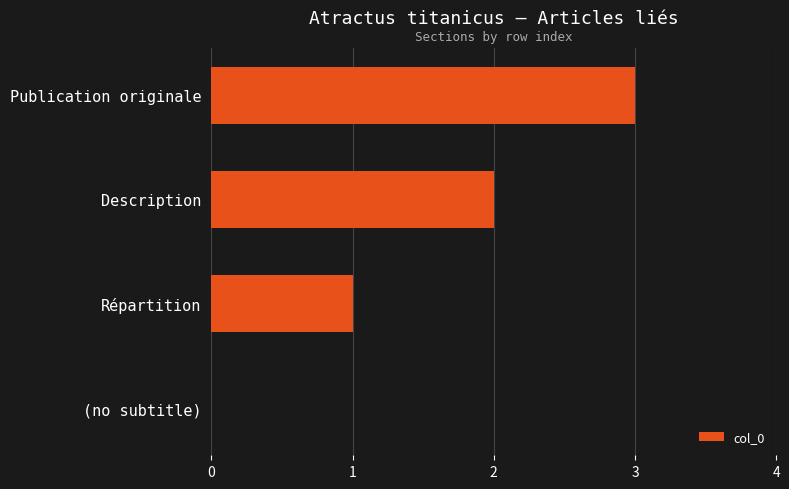

The chart shows a value of 5 at Publication originale. True or false?

False